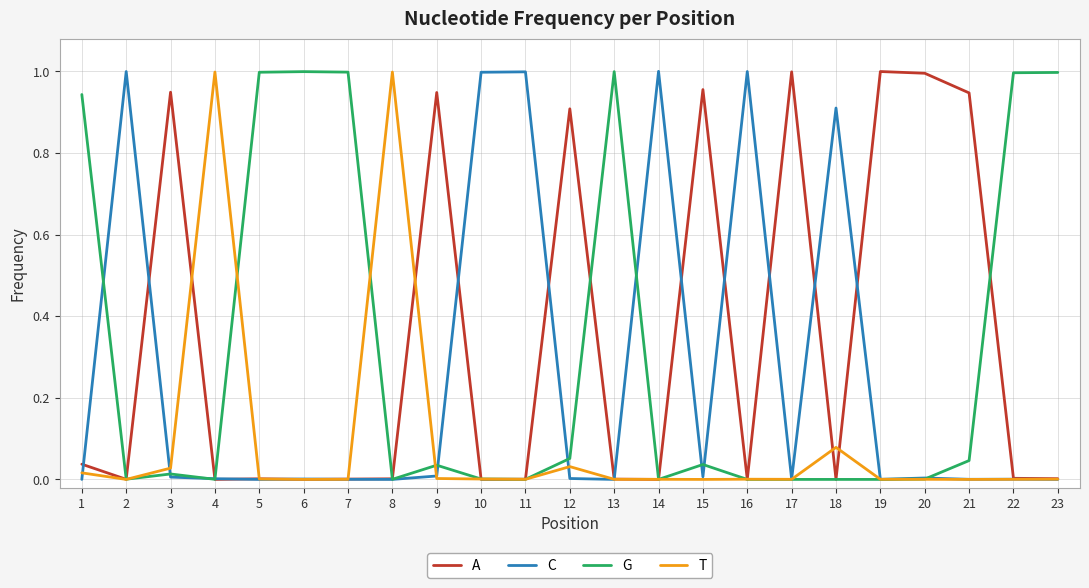

Is the value of G at 9 greater than the value of C at 16?

No